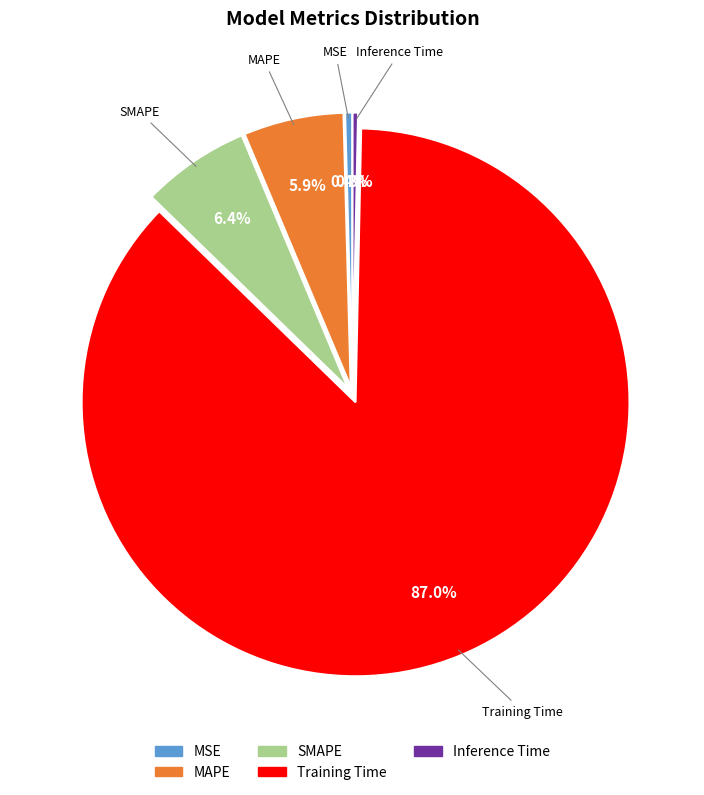

Which slice is the largest?

Training Time